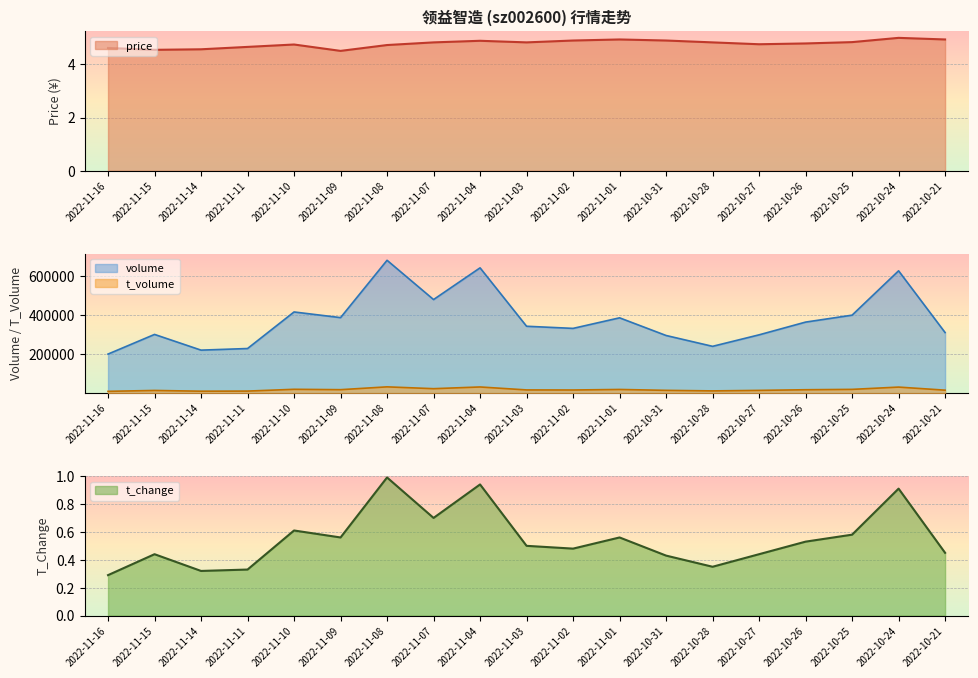

Does the chart display data point markers on the line(s)?

No